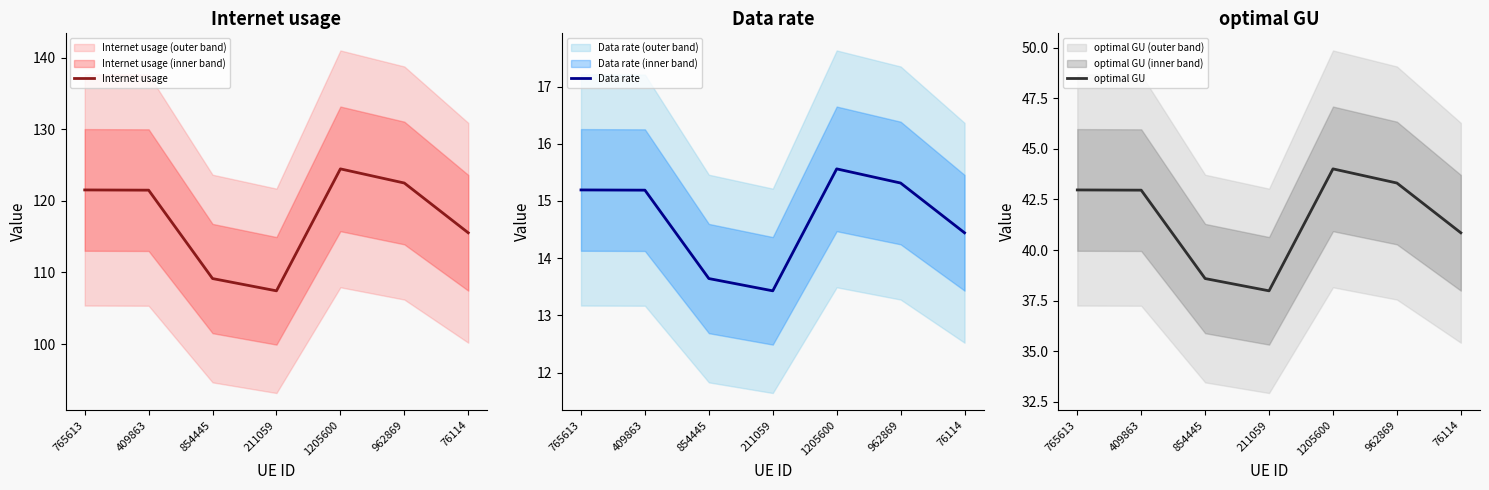

Where is Data rate nearest to the value 14?

854445